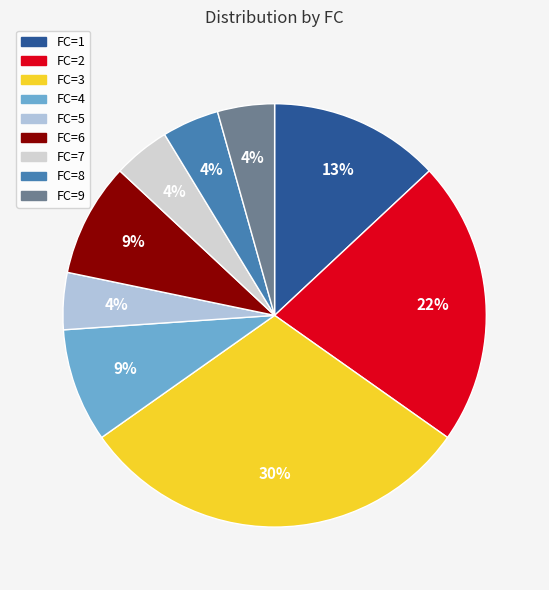

Approximately how many times larger is the value at FC=9 compared to FC=1?

0.3